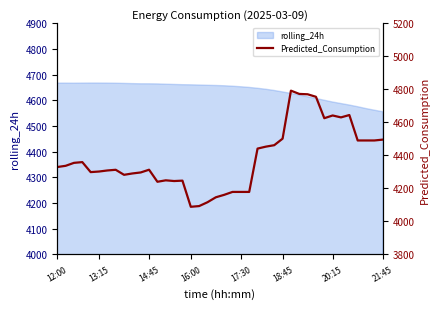

What is the value of the 30th point from the left?

4772.5